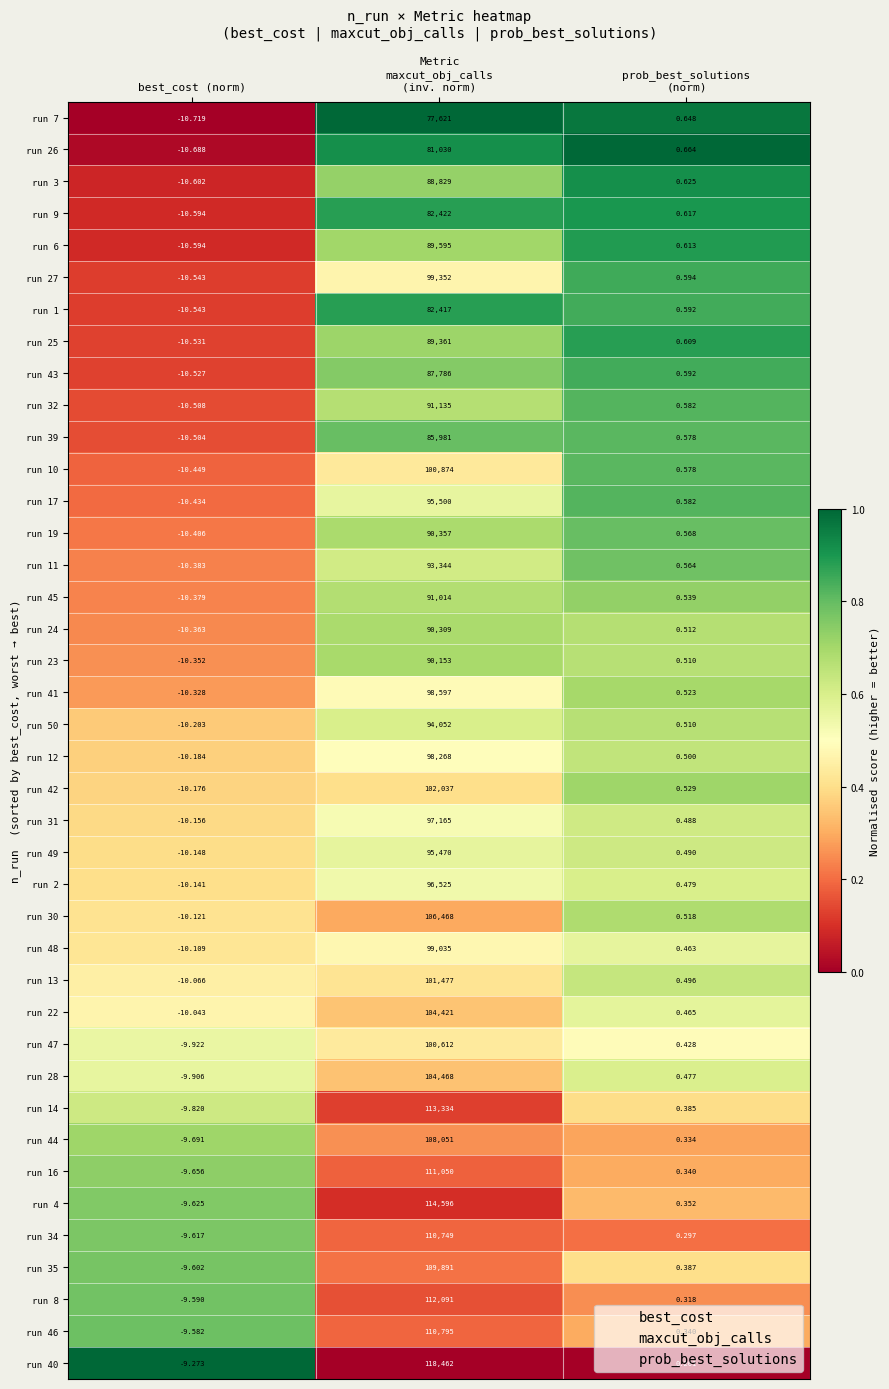

Which category has the lowest value across all series?

best_cost (norm)